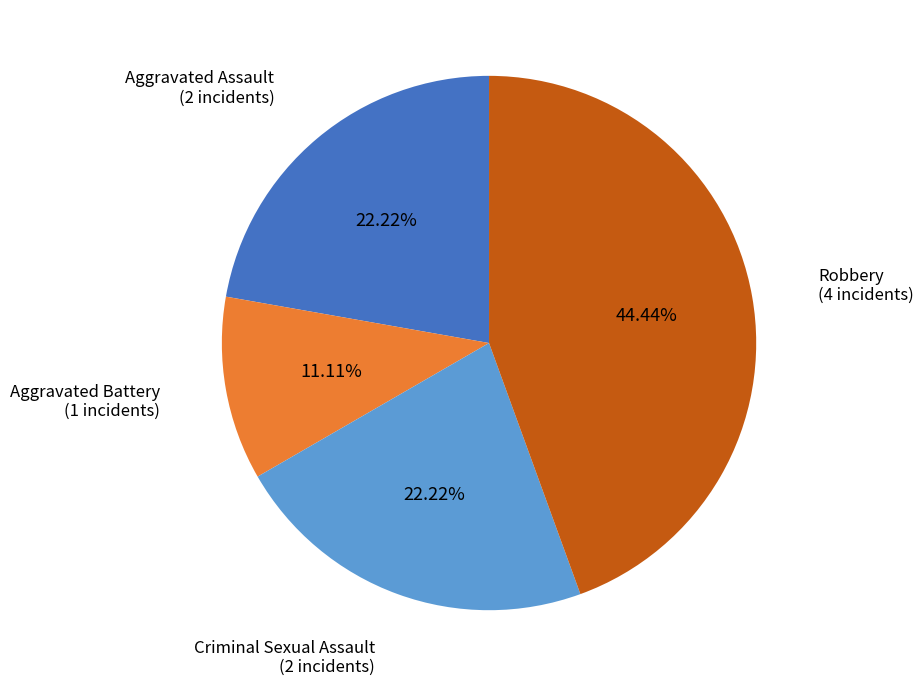

Is there a majority slice in this chart?

No